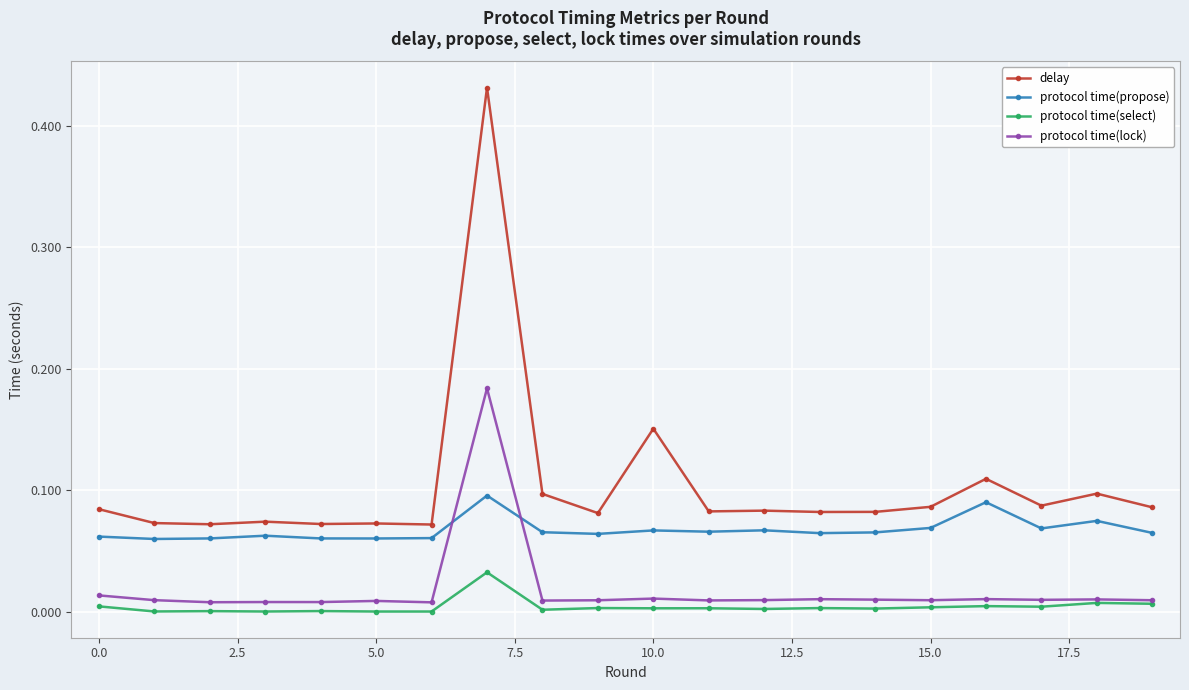

Which series has the largest total across all categories?

delay